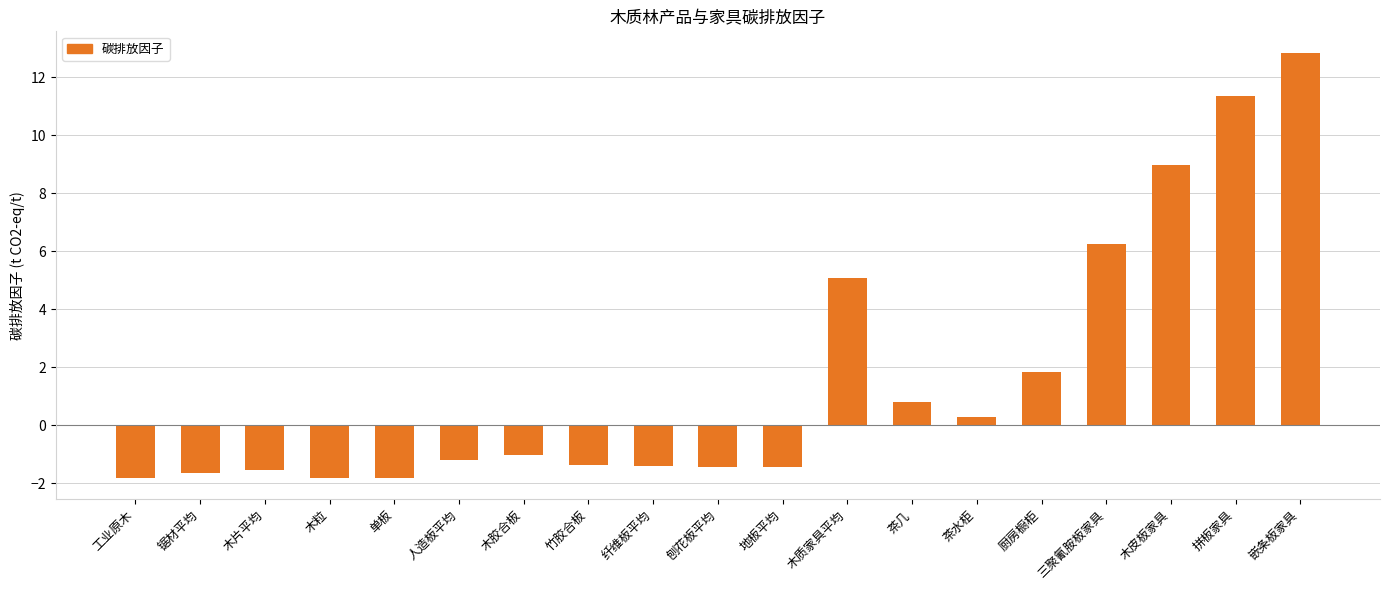

What is the average value?

1.6